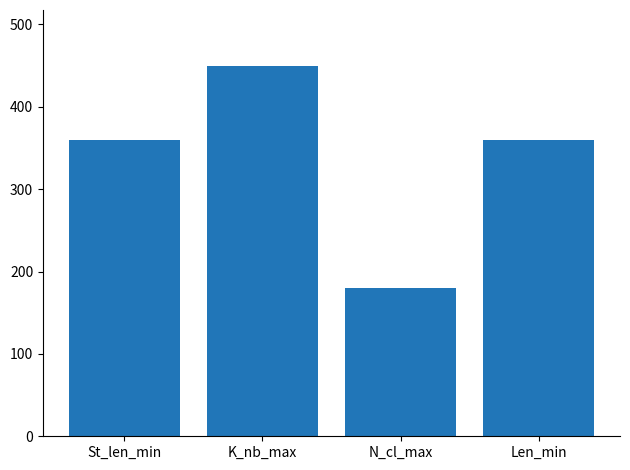

What is the smallest value displayed?

180